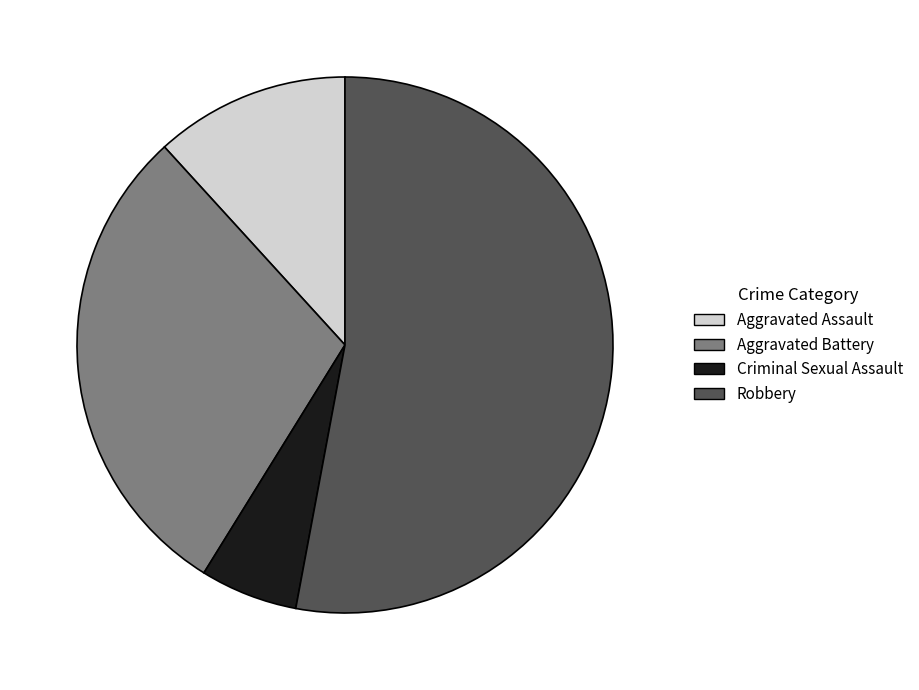

What is the largest slice in the pie chart?

Robbery